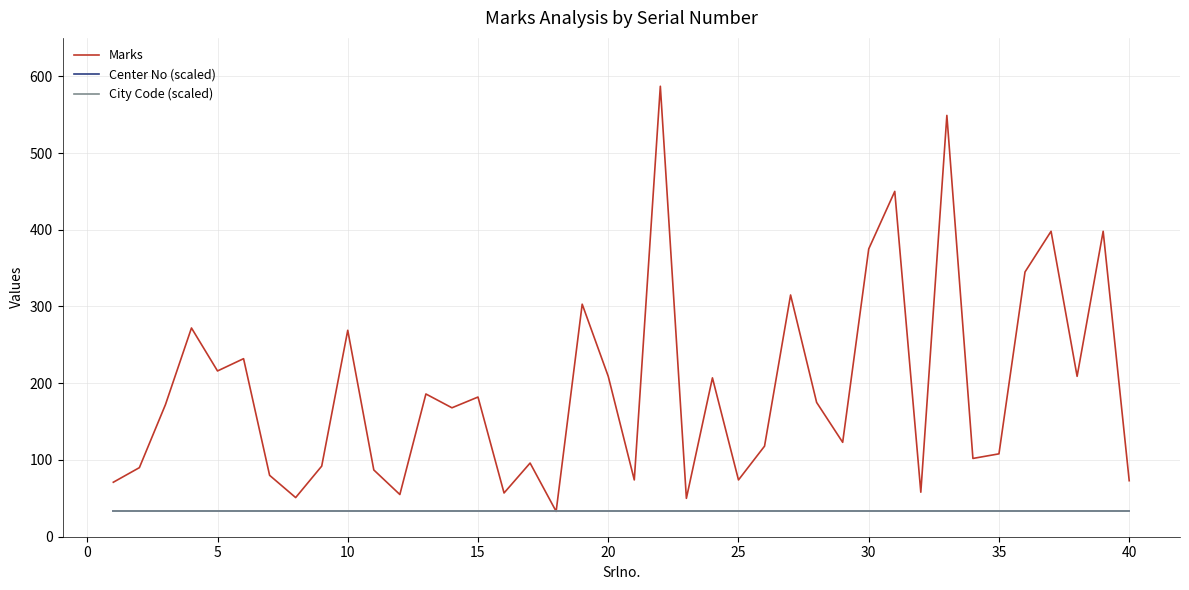

Is this an area chart (filled region under the line)?

No